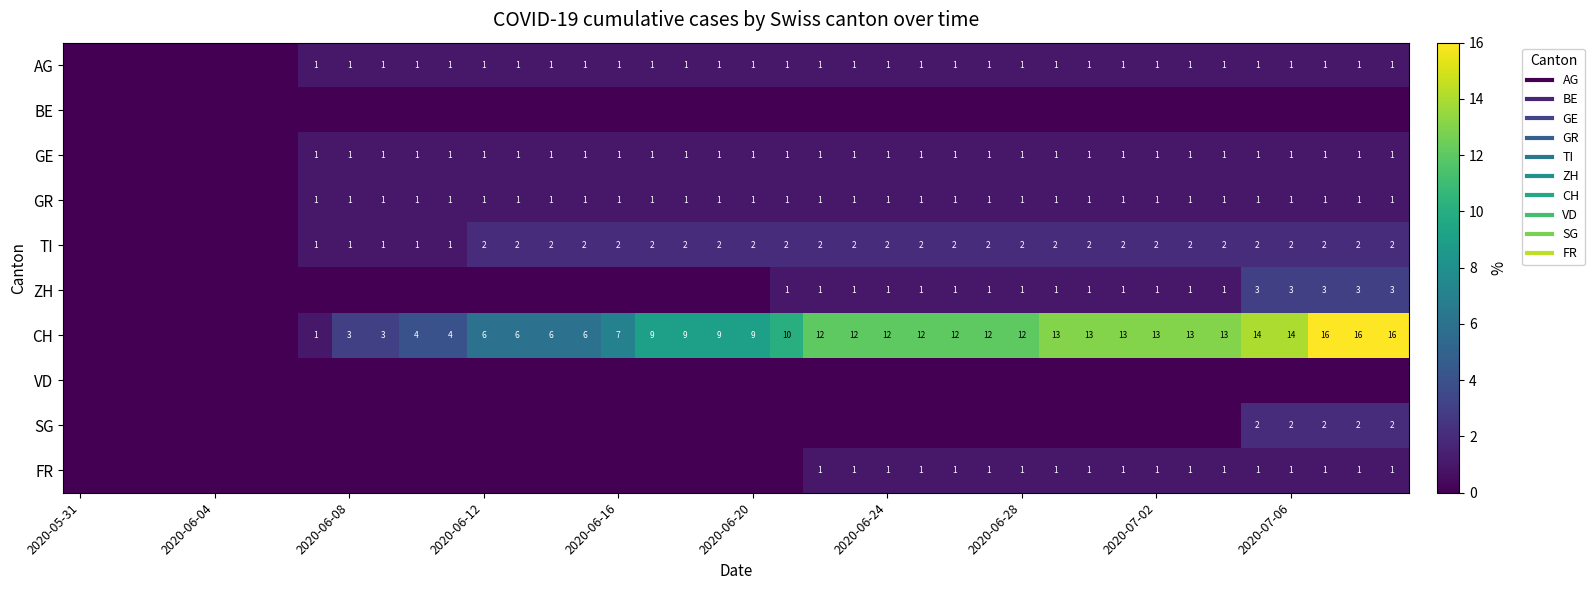

Where is AG nearest to the value 0?

2020-05-31